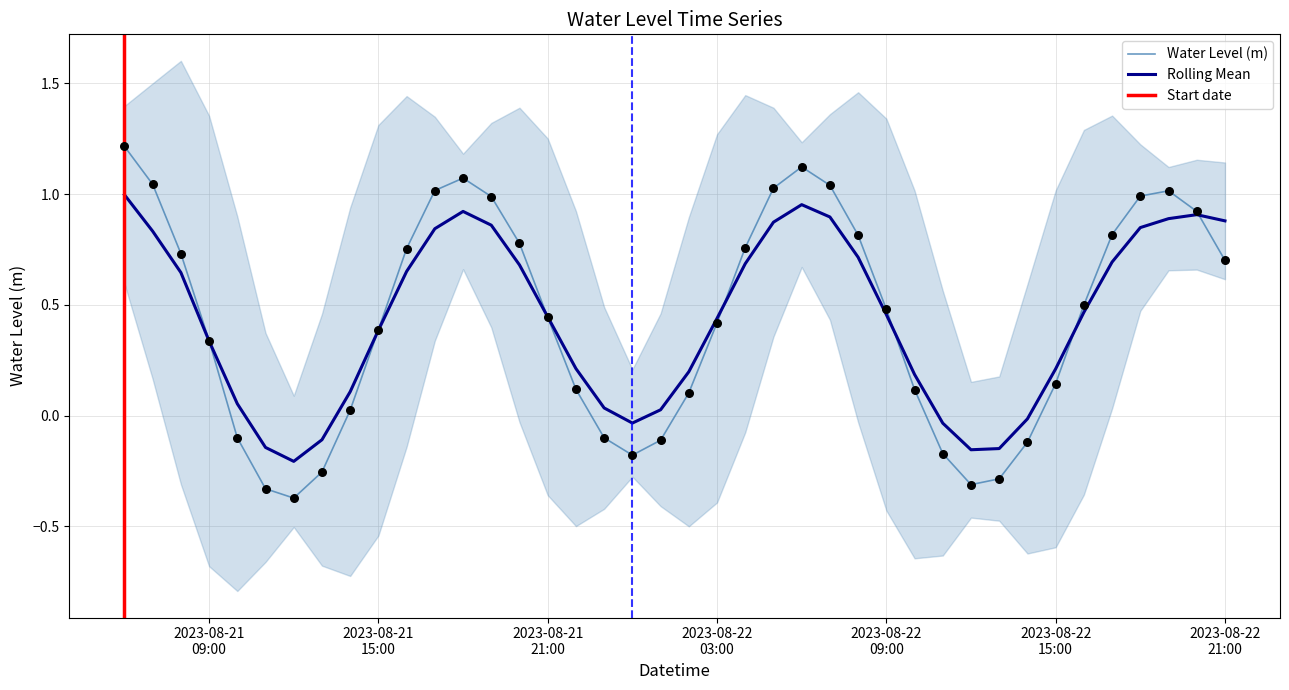

Which has a higher value, 2023-08-21 12:00:00 or 2023-08-22 10:00:00?

2023-08-22 10:00:00